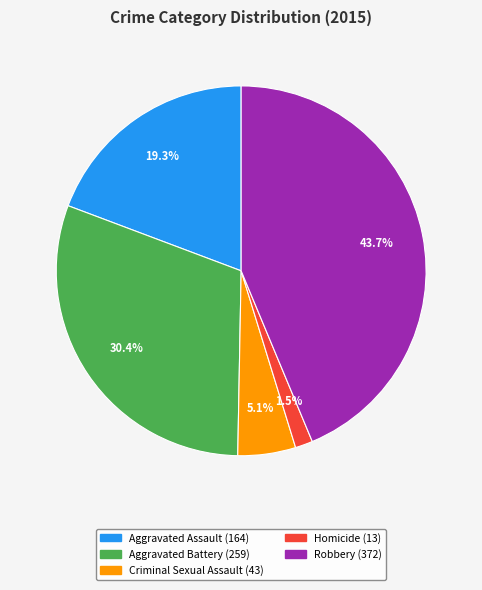

What percentage is NOT represented by Robbery?

56.3%